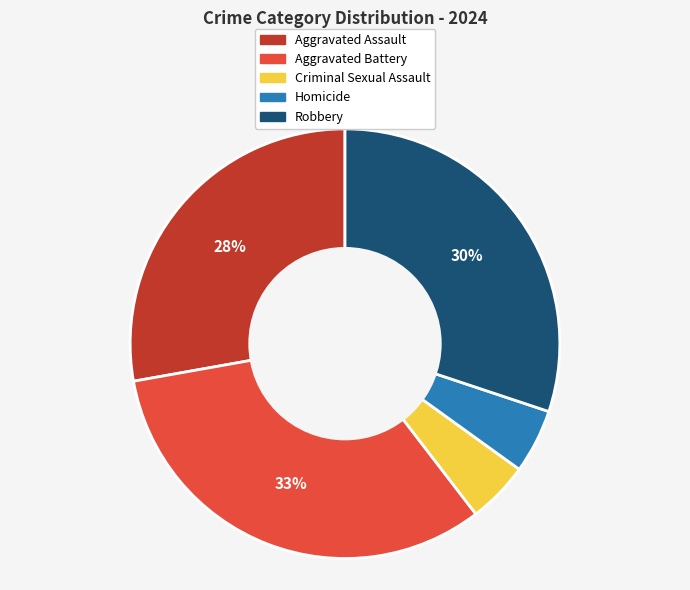

The Aggravated Assault slice represents 38% of the pie. True or false?

False